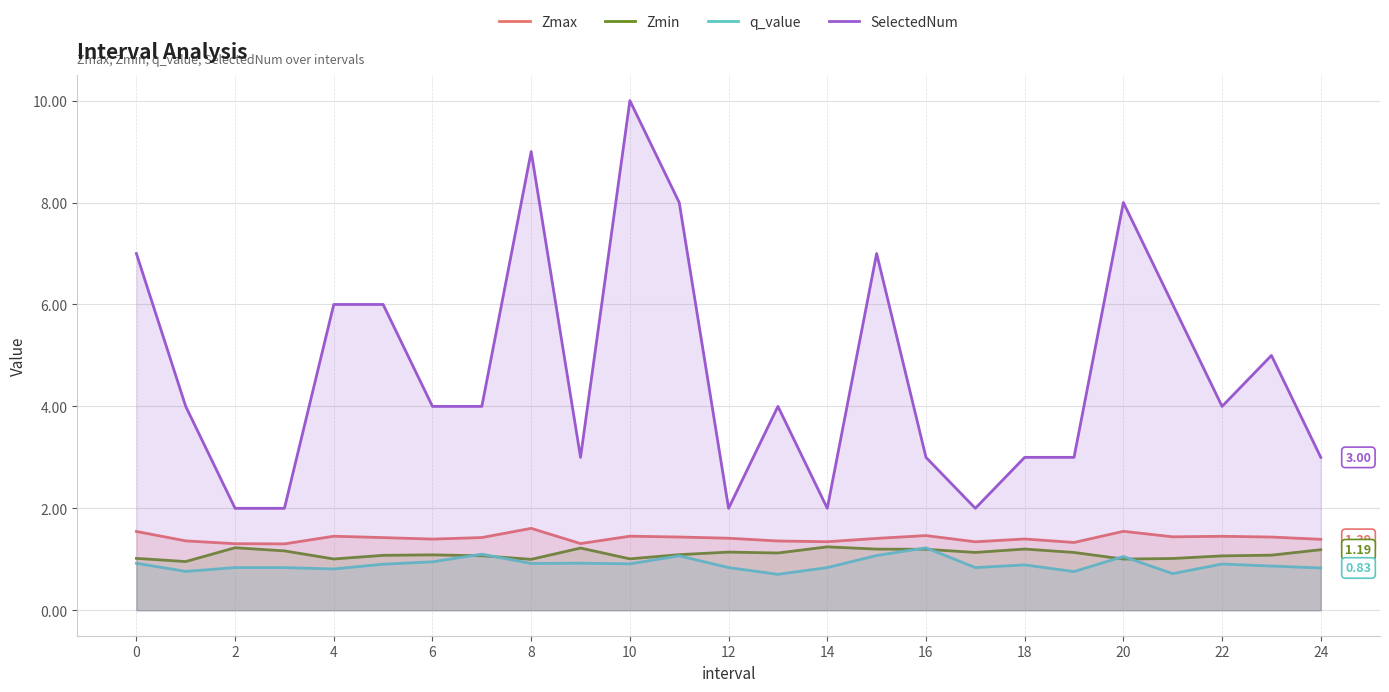

What is the difference between the maximum and minimum values in the SelectedNum series?

8.0